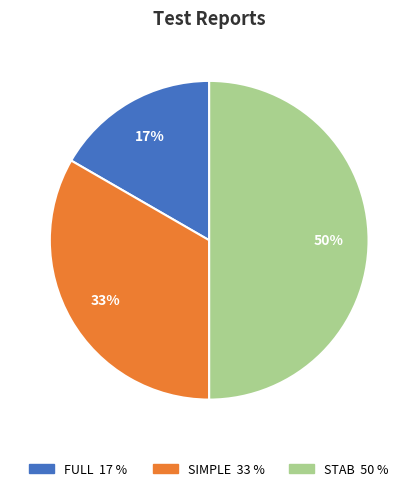

How many slices are in this pie chart?

3